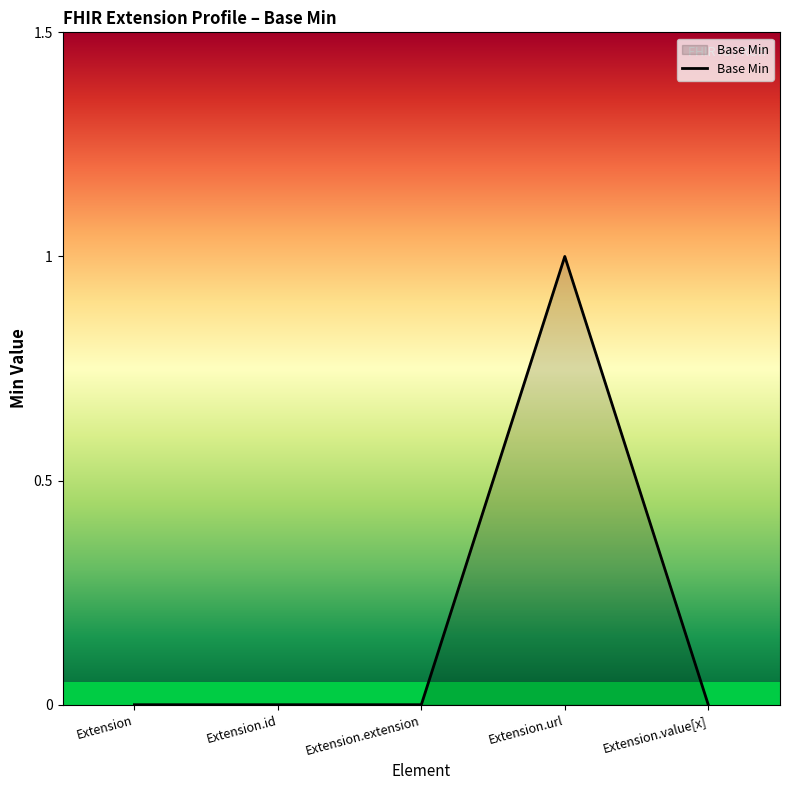

Reading left to right, transcribe all the data shown in this chart.

0	0	0	1	0